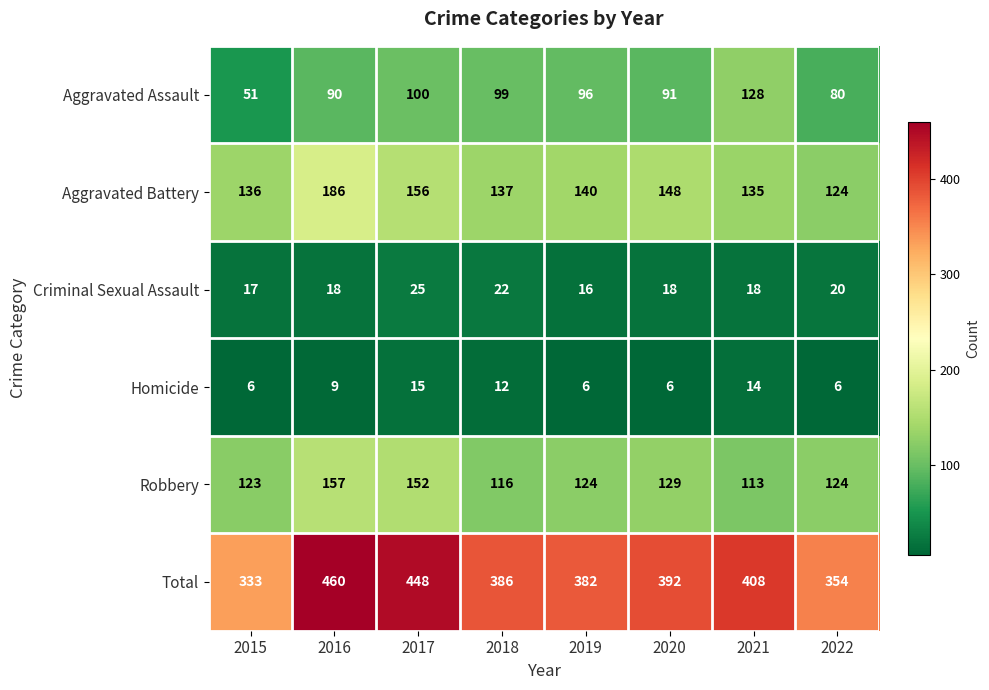

What is the average value of the Homicide series?

9